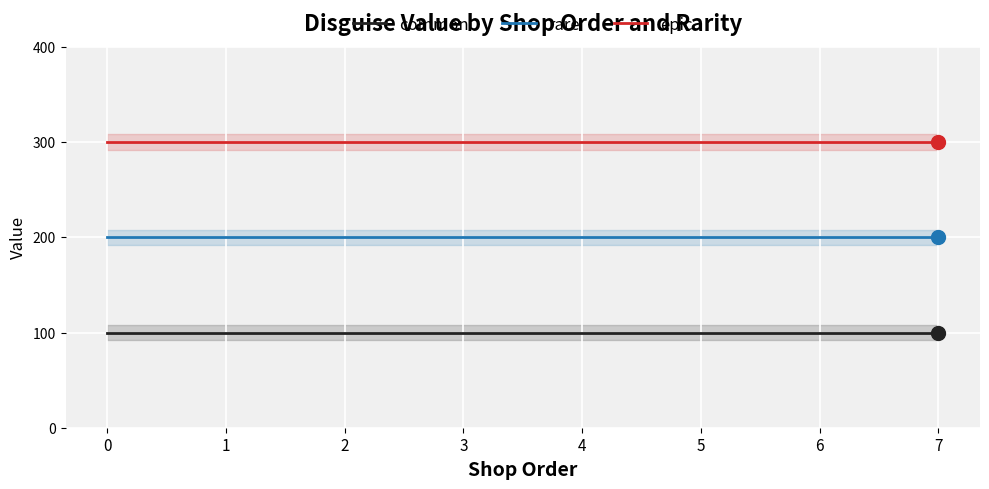

True or false: common and rare intersect in this chart.

False